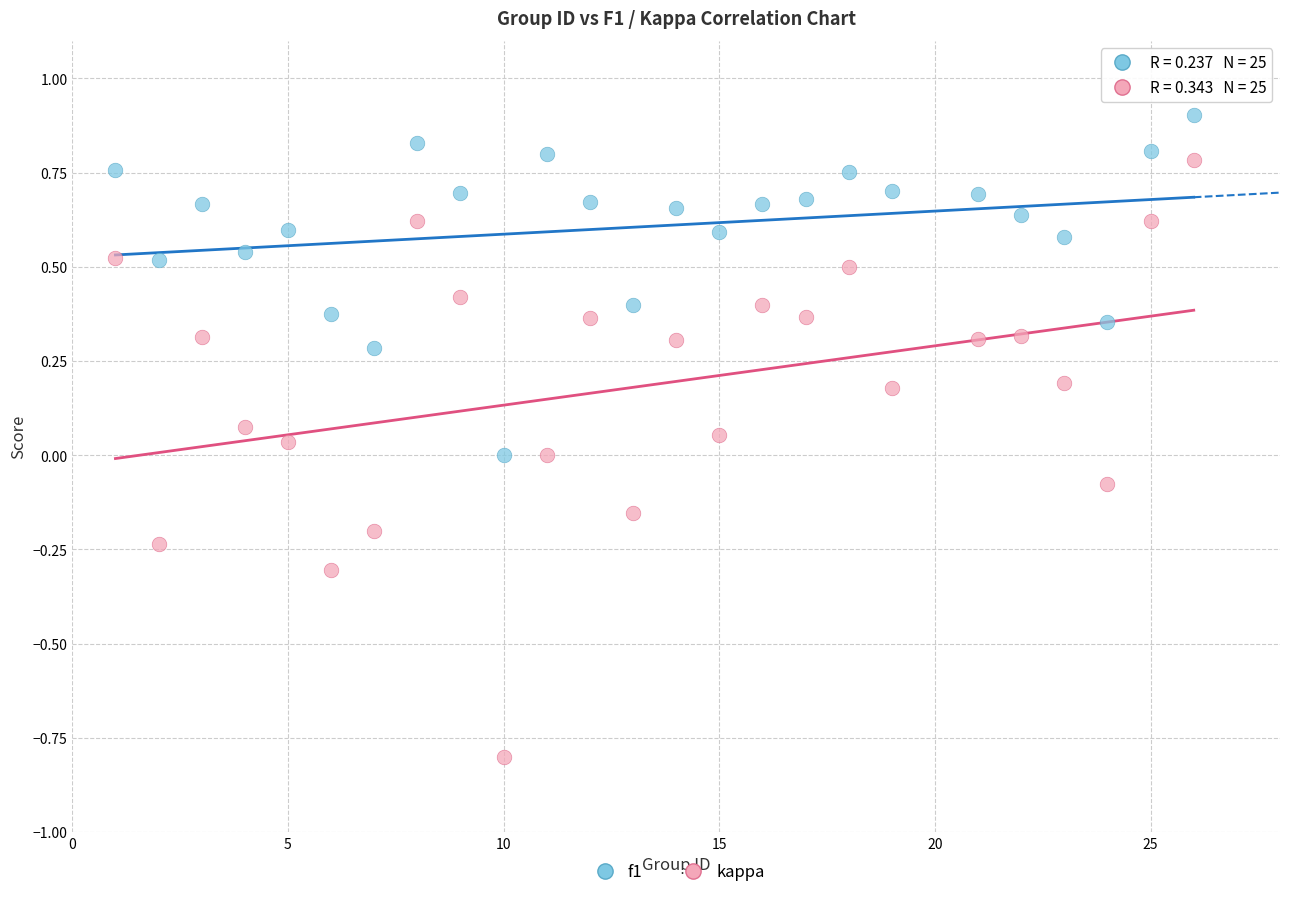

What is the X range (max minus min) for the scatter plot?

25.0